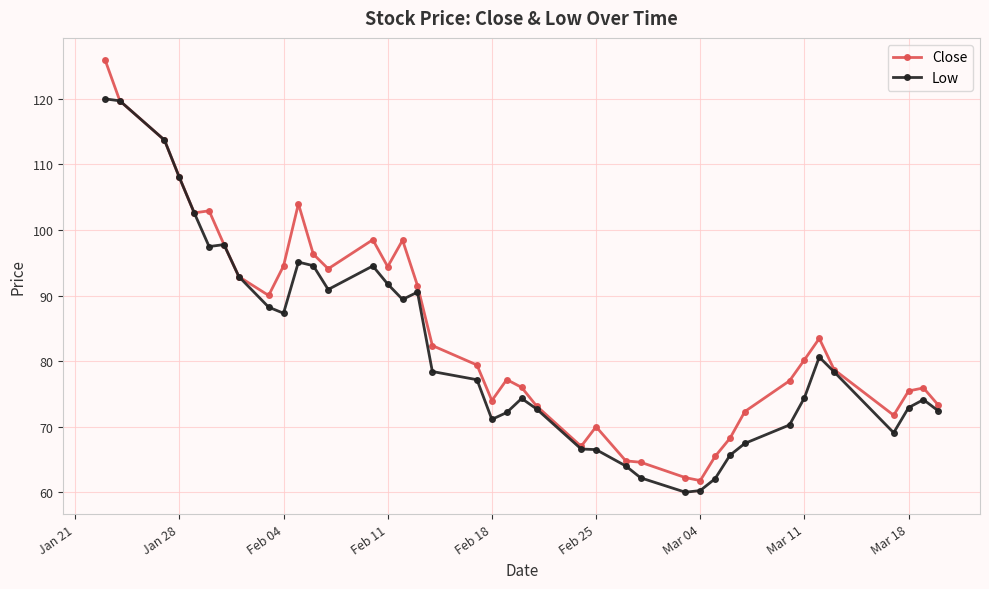

True or false: Close has more than 1 points higher than both neighbors.

True